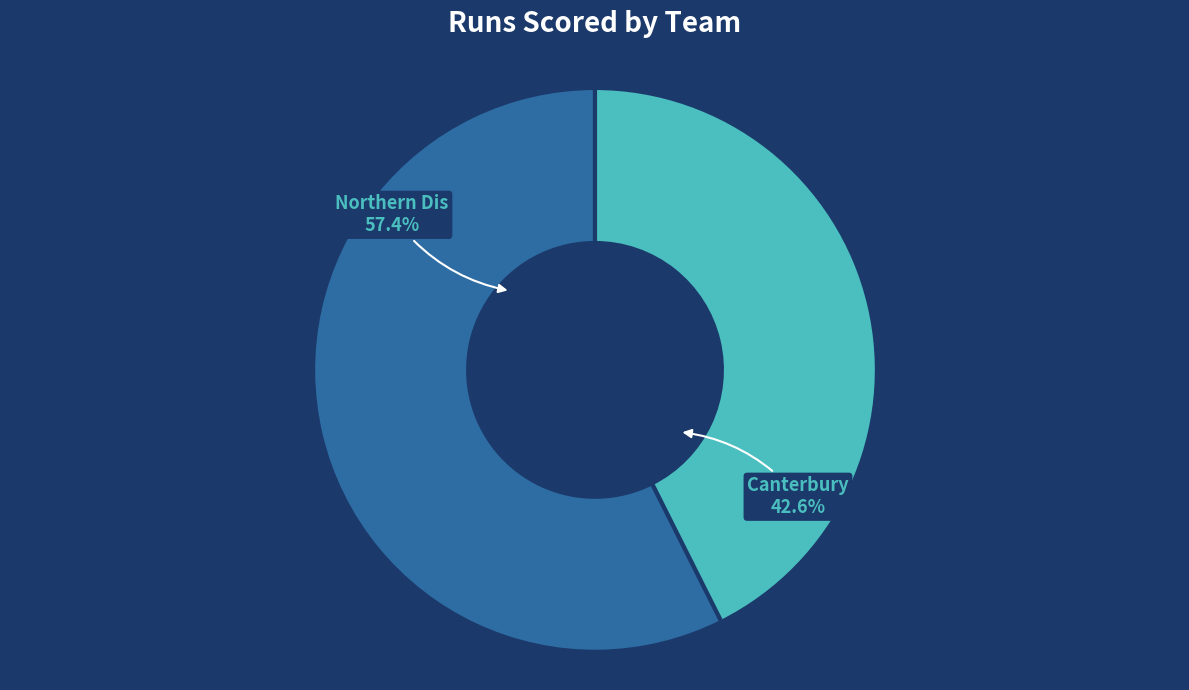

Is it true that Northern Dis is 57% of the pie?

True